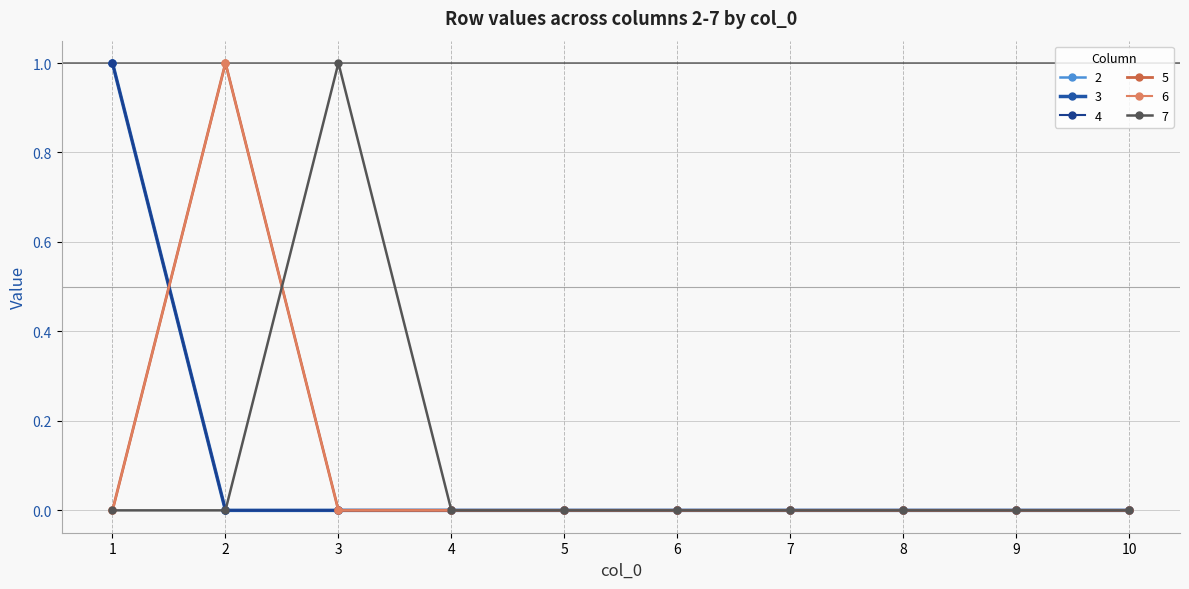

Reading right to left, list all the values displayed in this chart.

2: 10=0	9=0	8=0	7=0	6=0	5=0	4=0	3=0	2=0	1=1
3: 10=0	9=0	8=0	7=0	6=0	5=0	4=0	3=0	2=0	1=1
4: 10=0	9=0	8=0	7=0	6=0	5=0	4=0	3=0	2=0	1=1
5: 10=0	9=0	8=0	7=0	6=0	5=0	4=0	3=0	2=1	1=0
6: 10=0	9=0	8=0	7=0	6=0	5=0	4=0	3=0	2=1	1=0
7: 10=0	9=0	8=0	7=0	6=0	5=0	4=0	3=1	2=0	1=0